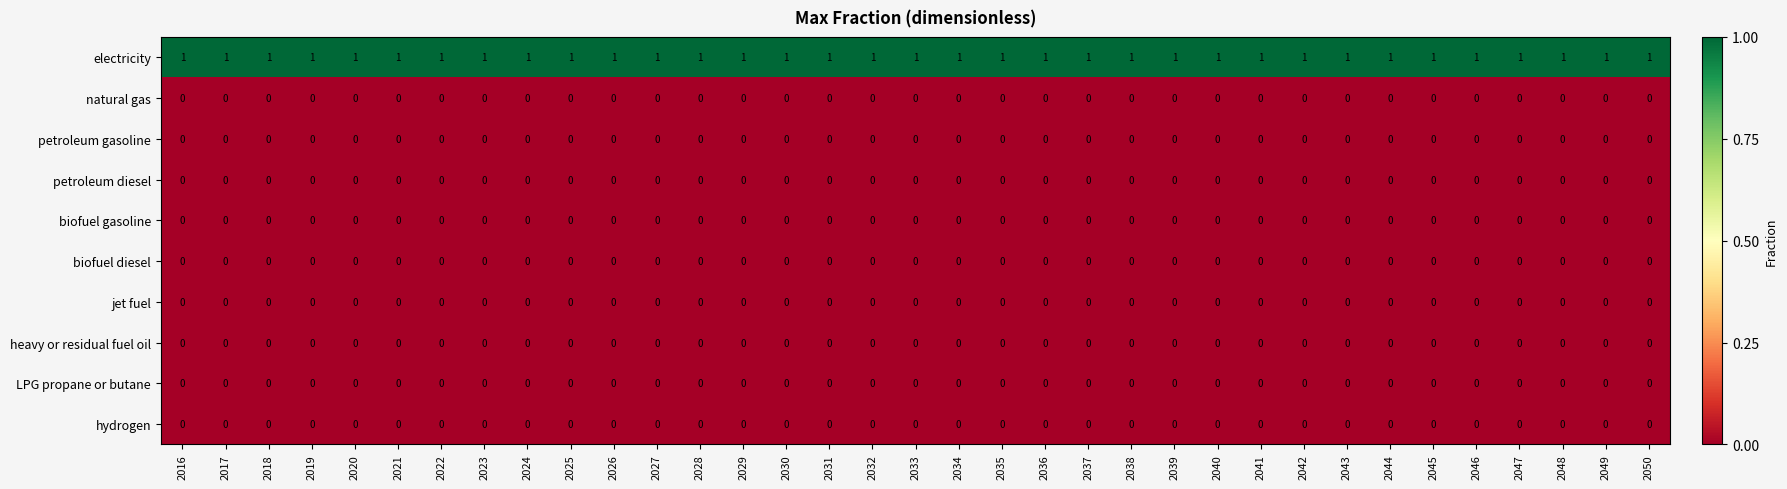

What is the sum of all electricity values?

35